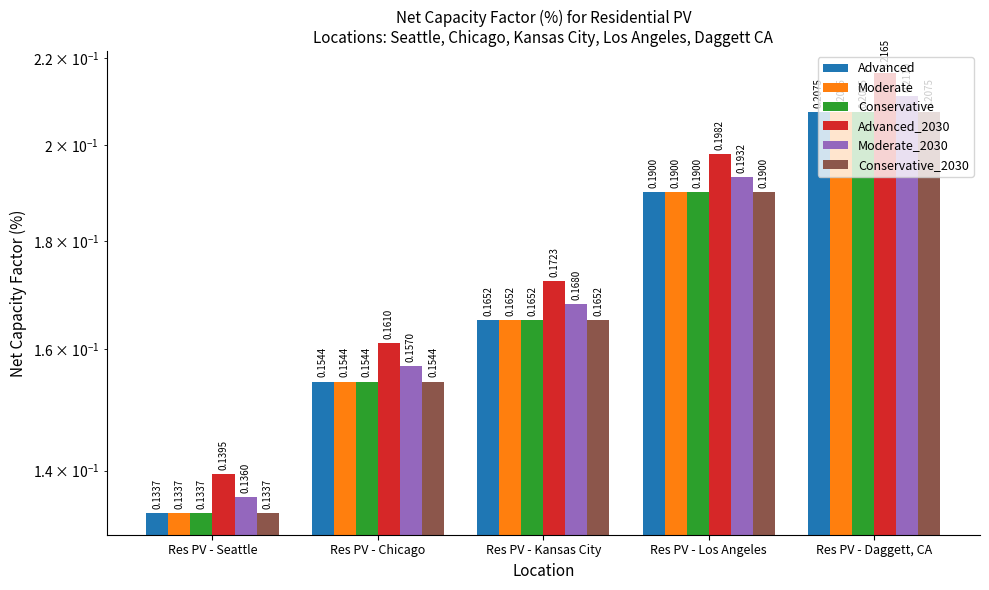

What is the sum of all Conservative_2030 values?

0.9